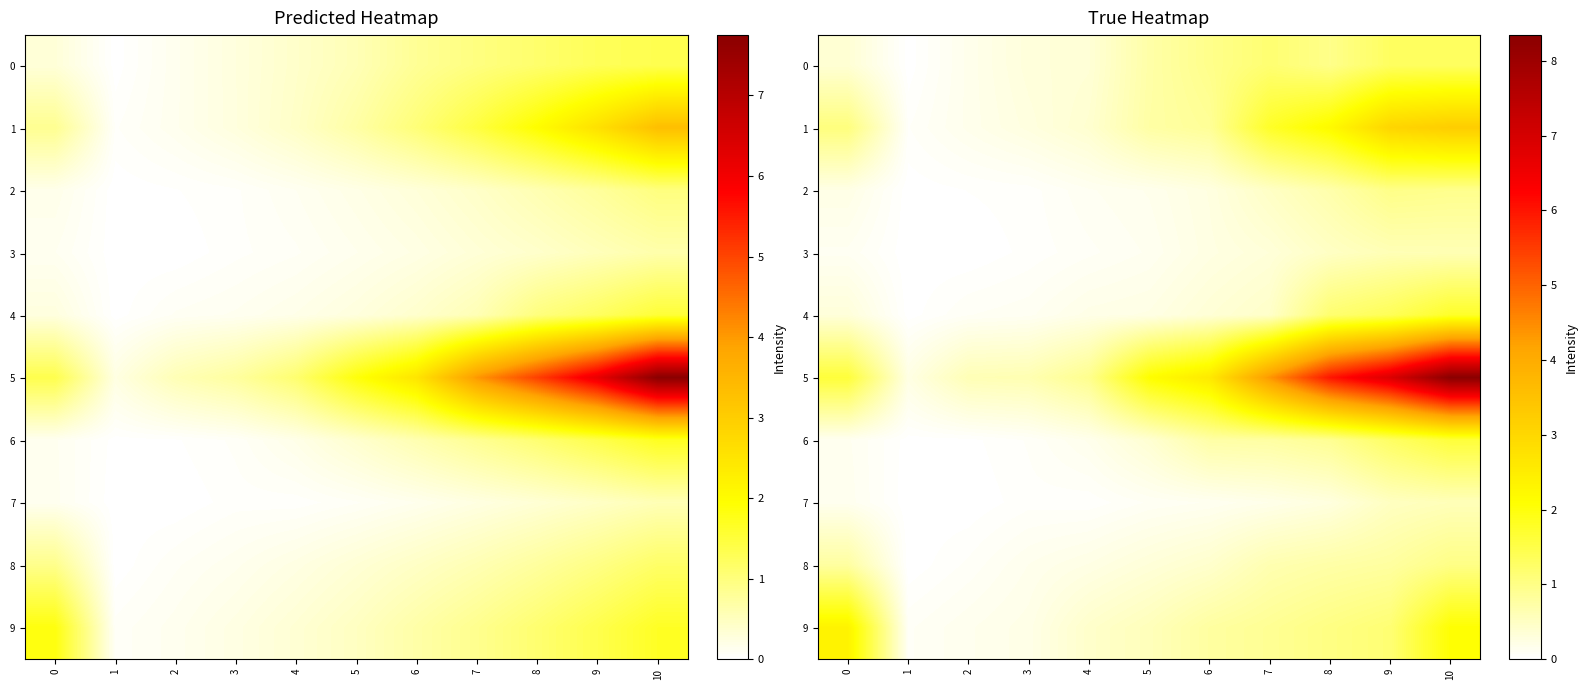

Rank the series by their maximum value, from highest to lowest.

5, 1, 9, 4, 6, 0, 8, 2, 3, 7